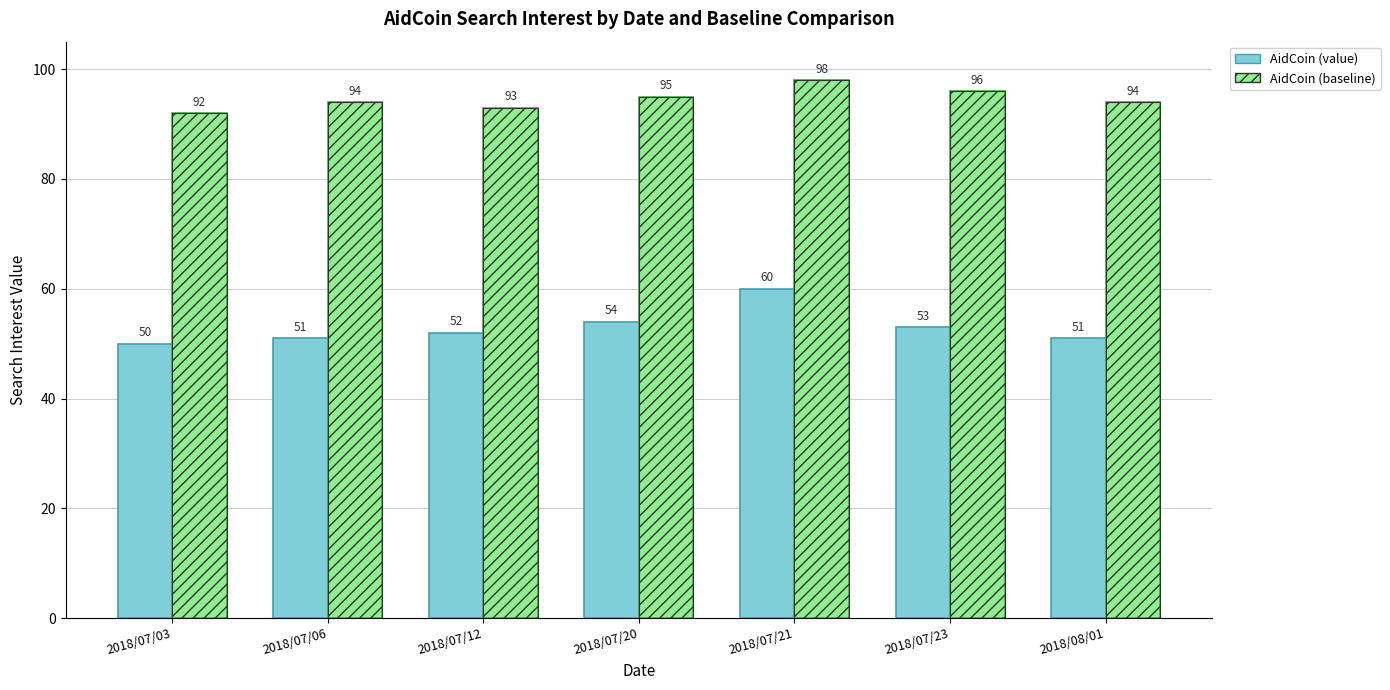

What is the difference between the maximum and minimum values in the AidCoin (value) series?

10